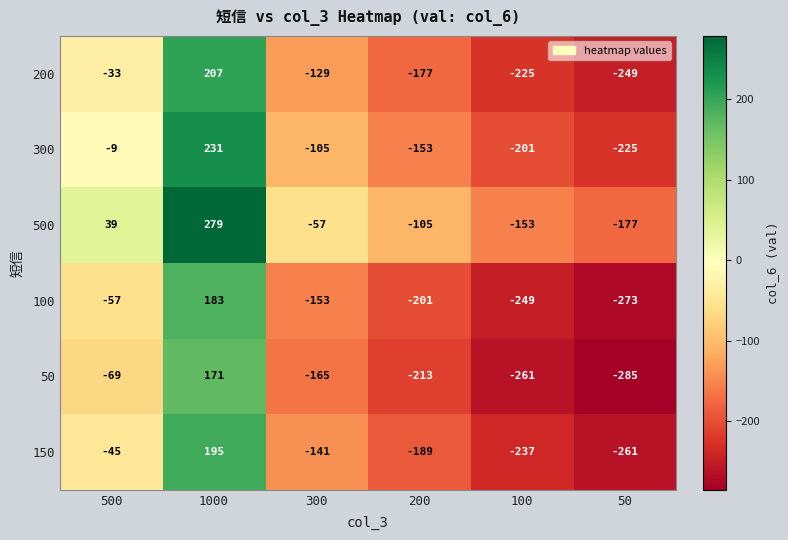

The 100 series shows 183 at 1000. True or false?

True